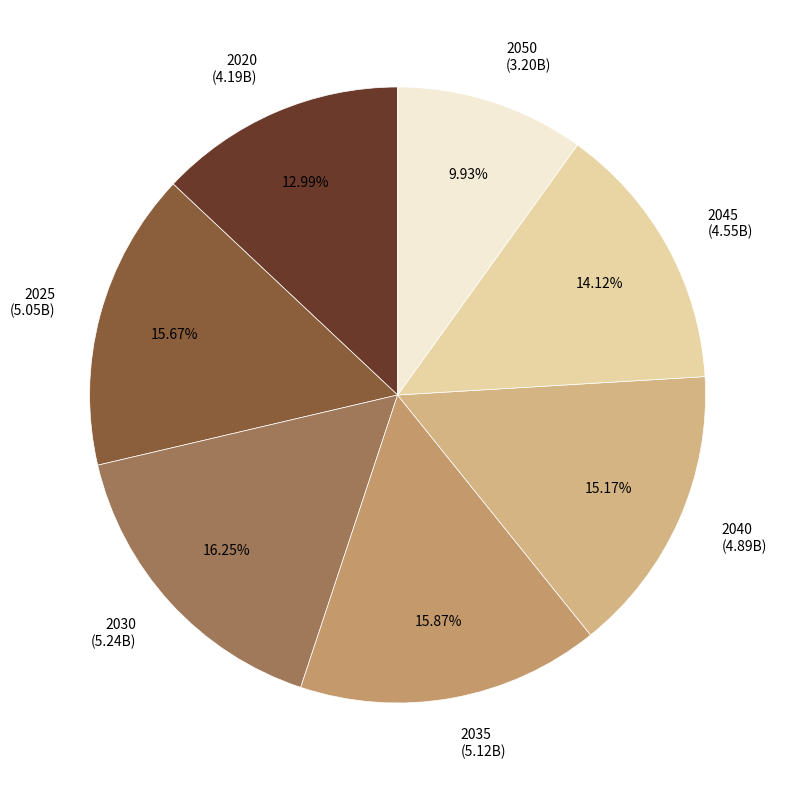

Combined, do 2035 and 2050 account for over 50%?

No